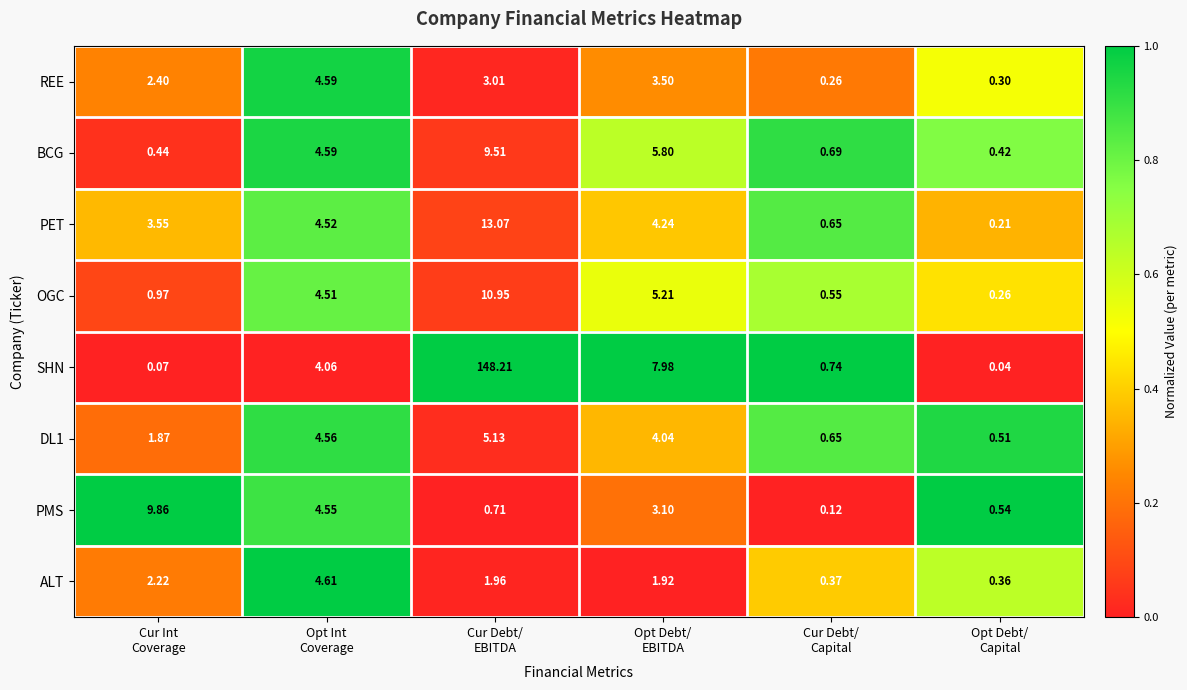

At how many categories does at least one series exceed 0?

6